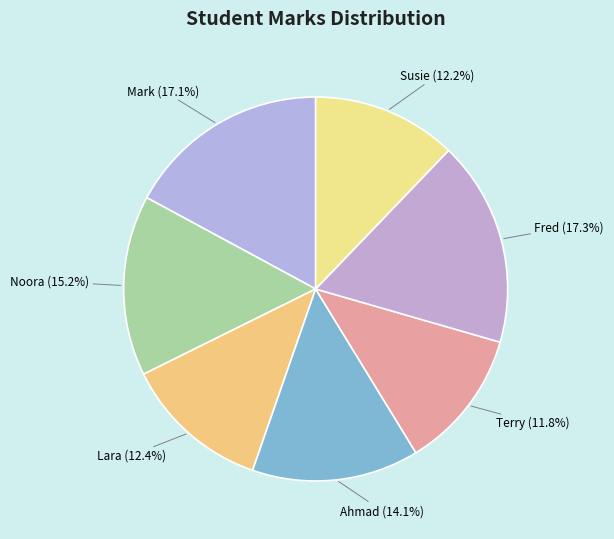

Which slice is the largest?

Fred